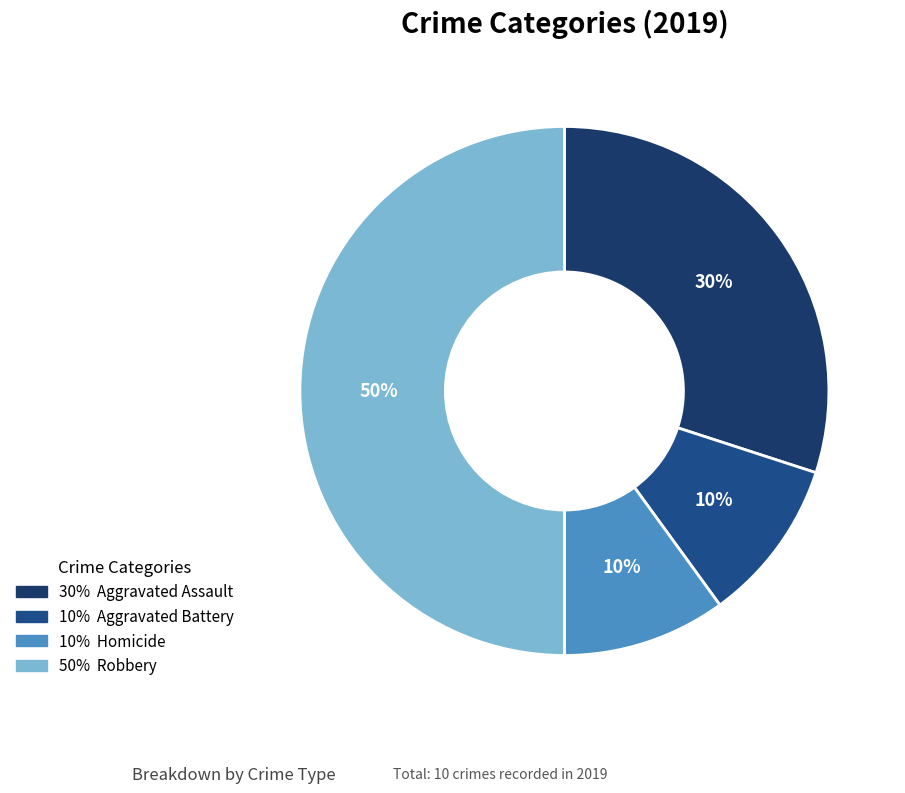

How many slices are in this pie chart?

4